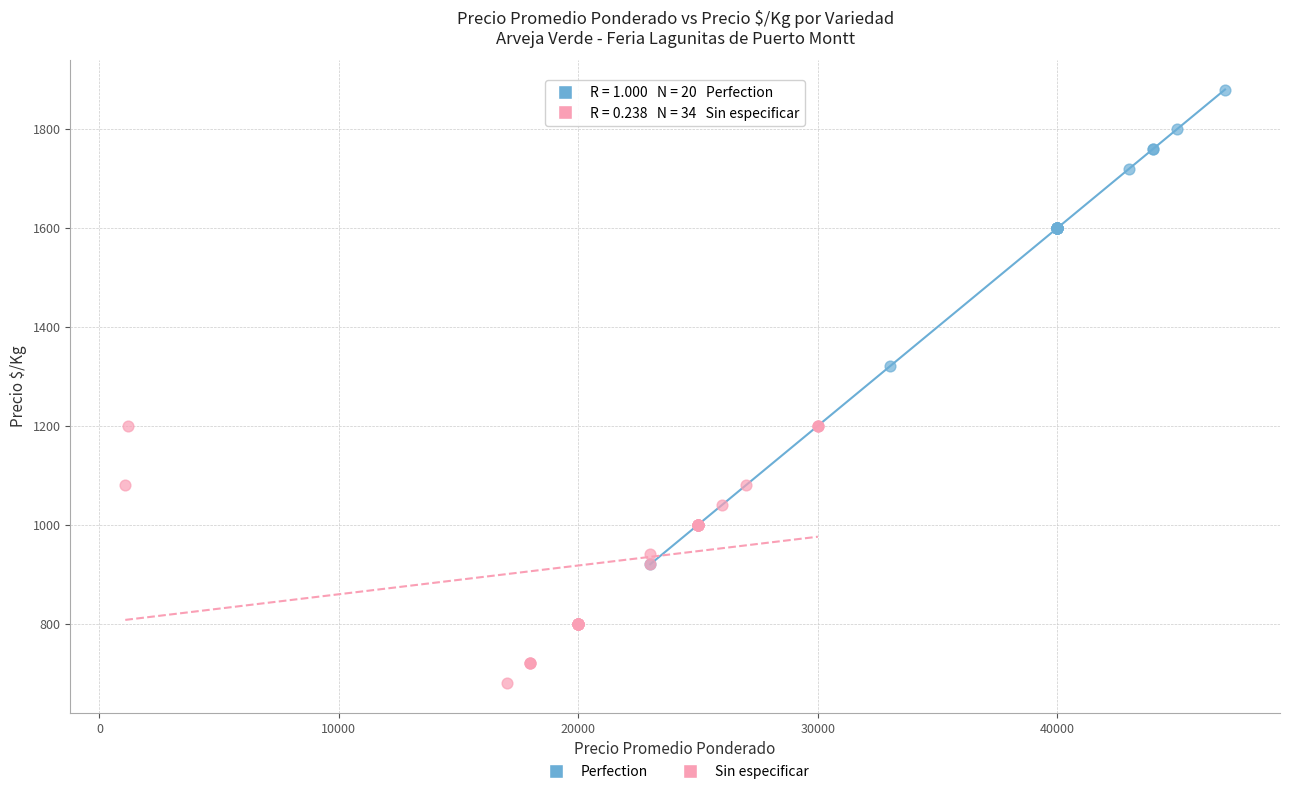

Which series contains the highest Y value?

Perfection